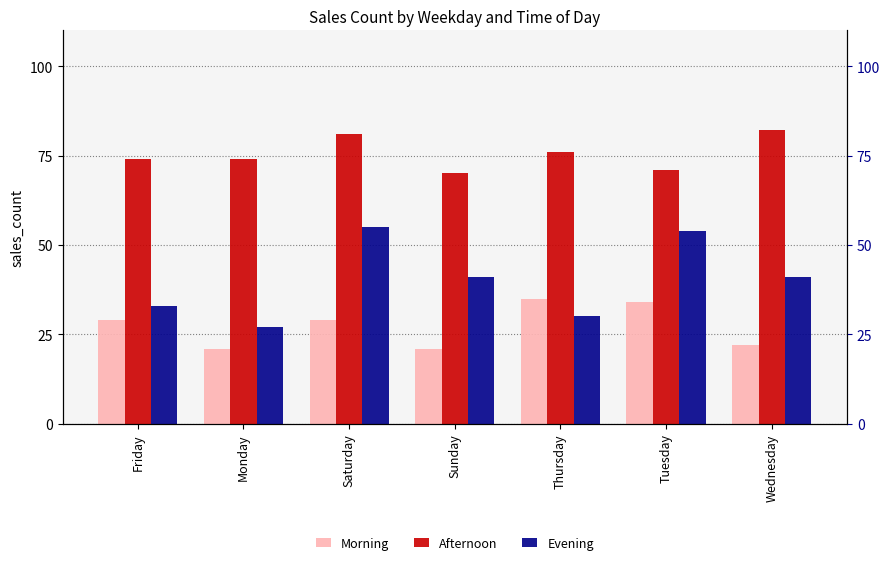

What is the lowest value of the Evening series?

27